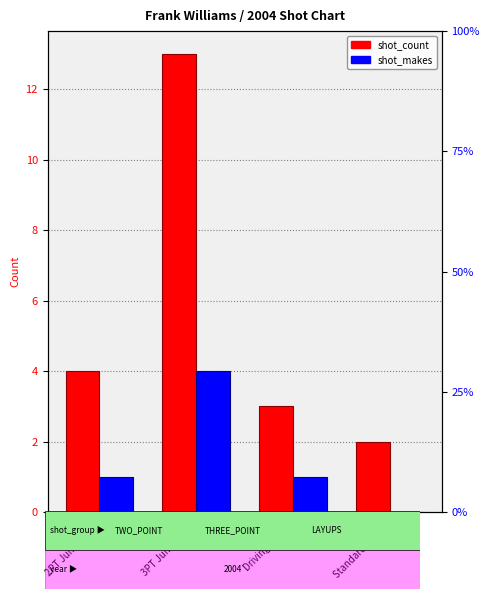

At which label does shot_count first exceed 4?

3PT Jump Shot